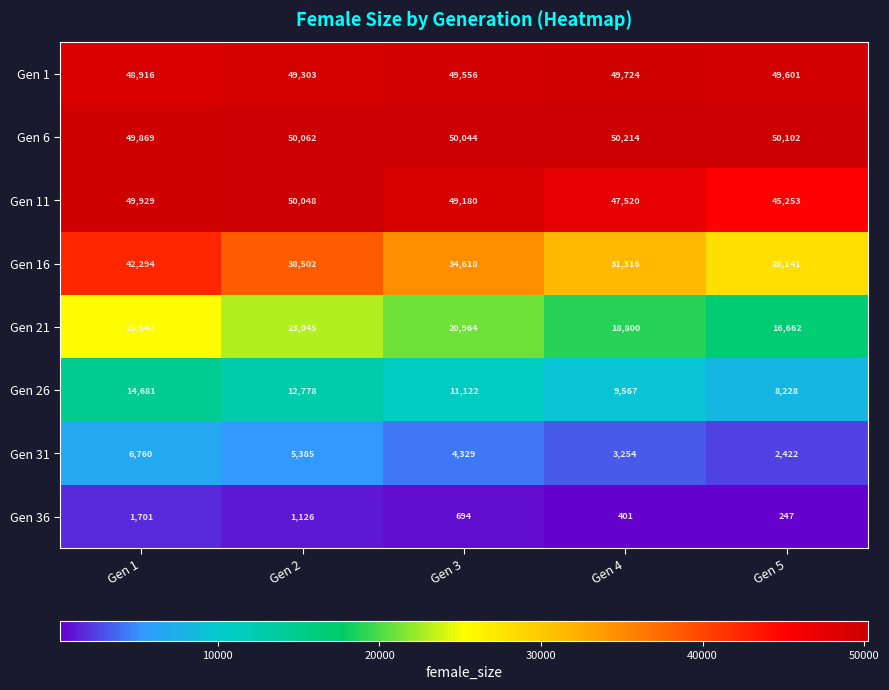

Which series has the largest total across all categories?

Gen 6